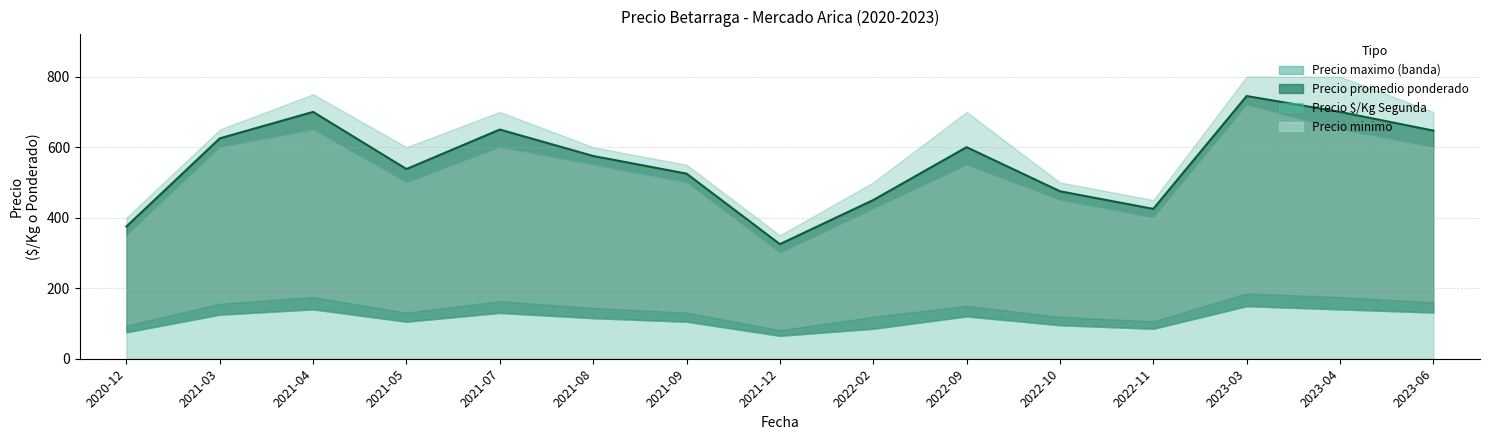

In Precio minimo, how many points are lower than both neighbors (excluding endpoints)?

3